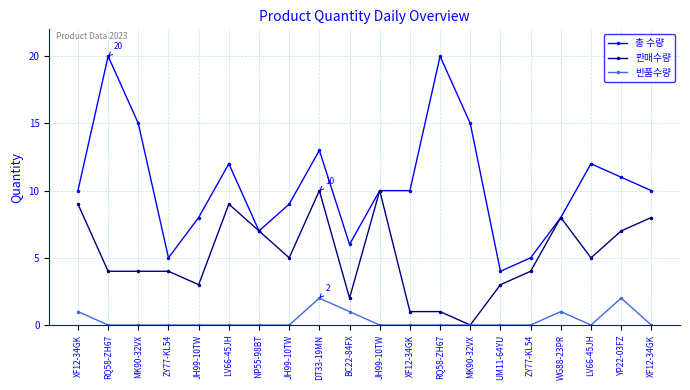

In 총 수량, how many points are lower than both neighbors (excluding endpoints)?

4